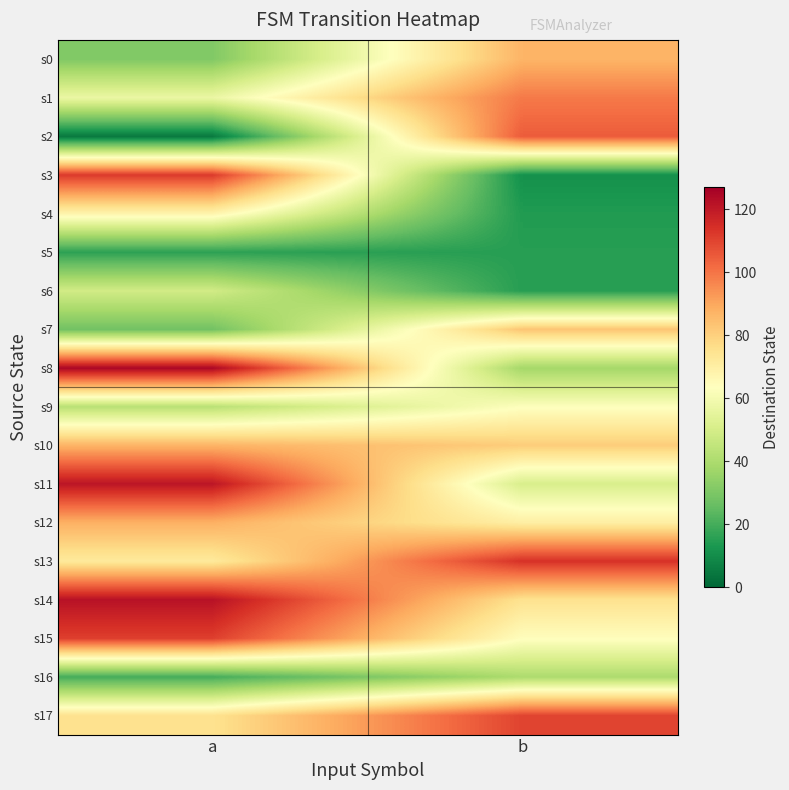

What is the greatest value displayed?

125